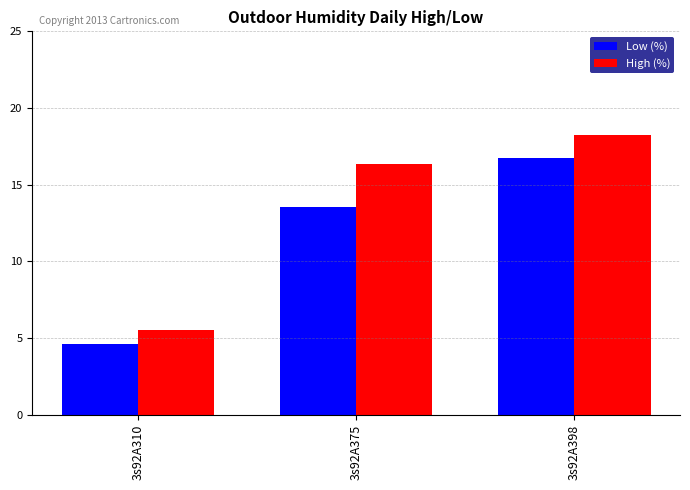

Reading left to right, what are all the values shown in this chart?

Low (%): 4.6	13.6	16.7
High (%): 5.6	16.4	18.3